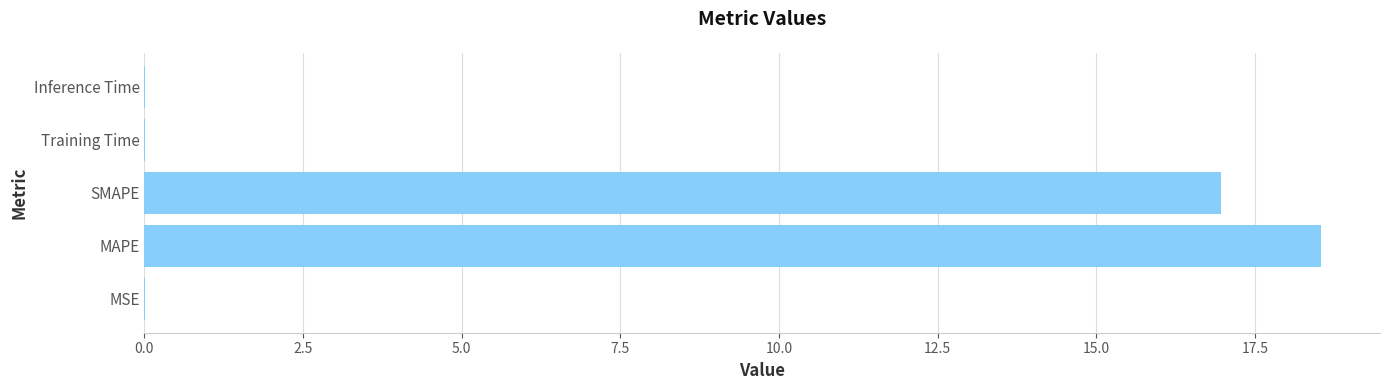

What is the greatest value displayed?

18.5